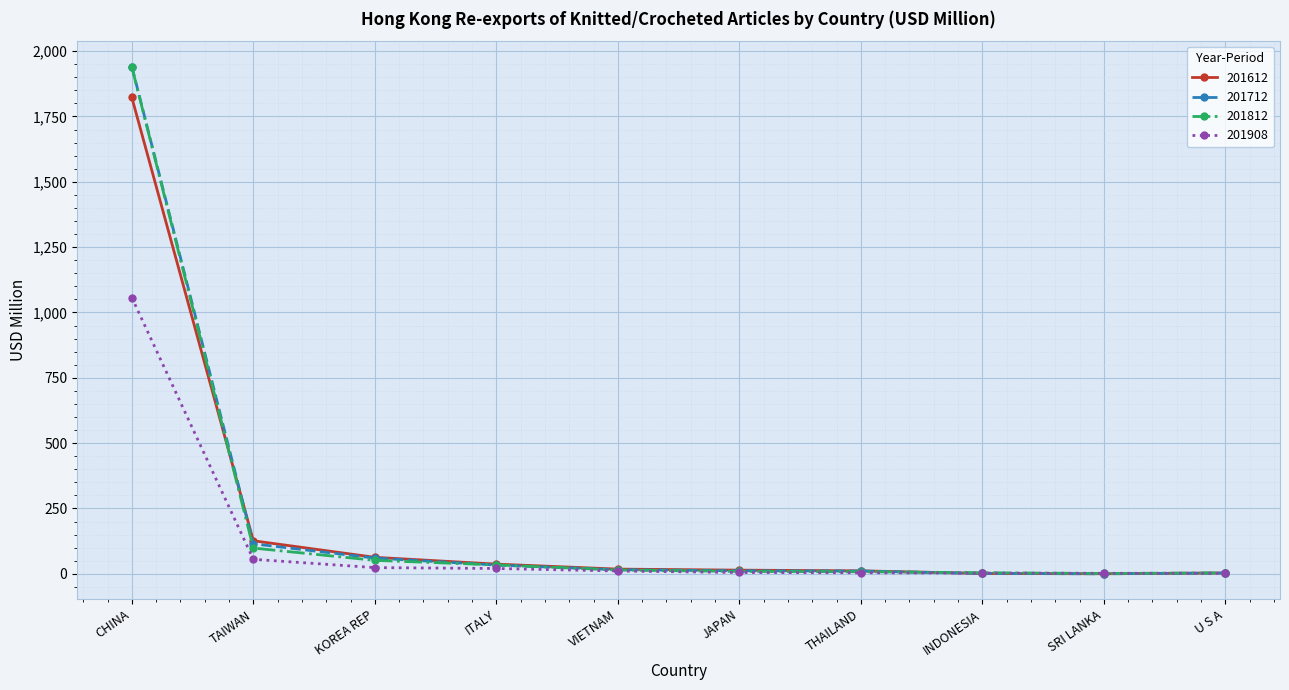

What is the spread (max minus min) of values at INDONESIA?

2.9